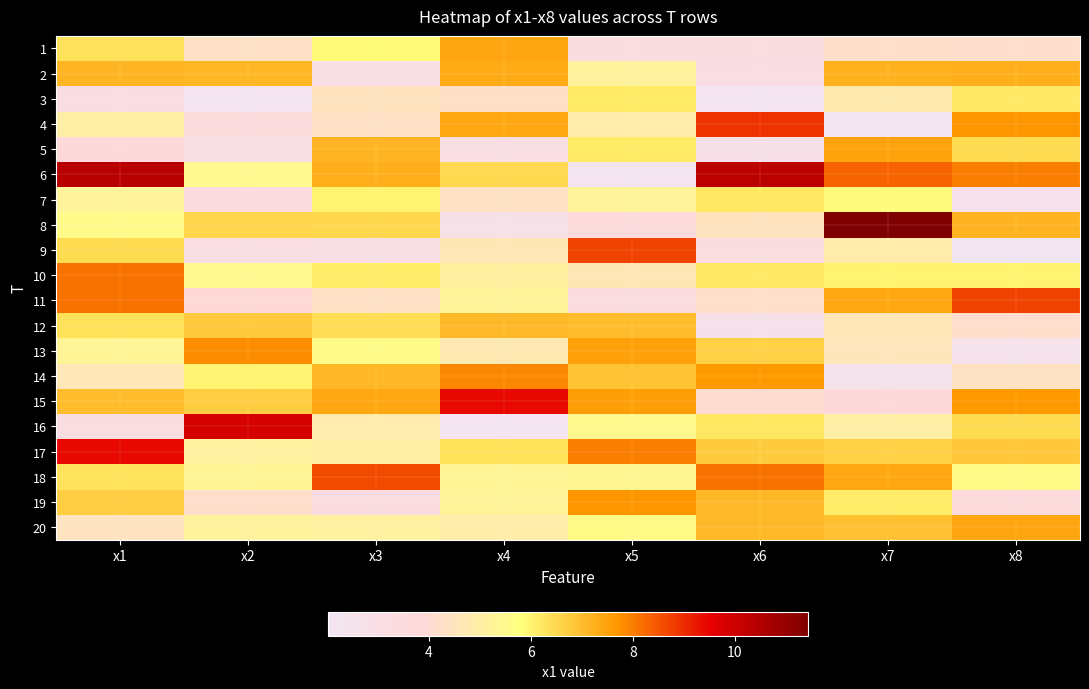

Reading left to right, list all the values displayed in this chart.

1: x1=6.3	x2=4.3	x3=5.9	x4=7.4	x5=3.4	x6=3.4	x7=4.2	x8=4.2
2: x1=7.1	x2=7.1	x3=3.0	x4=7.3	x5=5.2	x6=3.2	x7=7.2	x8=7.3
3: x1=3.2	x2=2.3	x3=4.5	x4=4.3	x5=6.2	x6=2.1	x7=4.8	x8=6.2
4: x1=5.0	x2=3.6	x3=4.3	x4=7.4	x5=4.9	x6=8.9	x7=2.1	x8=7.7
5: x1=3.9	x2=3.0	x3=7.1	x4=3.1	x5=6.2	x6=2.8	x7=7.5	x8=6.4
6: x1=10.4	x2=5.5	x3=7.3	x4=6.5	x5=2.2	x6=10.3	x7=8.3	x8=8.0
7: x1=5.2	x2=3.5	x3=6.0	x4=4.3	x5=5.2	x6=6.2	x7=5.8	x8=2.6
8: x1=5.6	x2=6.6	x3=6.5	x4=2.7	x5=3.7	x6=4.5	x7=11.4	x8=7.2
9: x1=6.4	x2=3.1	x3=3.0	x4=4.6	x5=8.7	x6=3.3	x7=4.9	x8=2.0
10: x1=8.1	x2=5.5	x3=6.1	x4=5.1	x5=4.7	x6=6.2	x7=6.0	x8=6.0
11: x1=8.2	x2=4.0	x3=4.3	x4=5.3	x5=3.4	x6=4.2	x7=7.4	x8=8.7
12: x1=6.3	x2=6.8	x3=6.4	x4=7.1	x5=7.0	x6=2.6	x7=4.6	x8=4.2
13: x1=5.3	x2=7.8	x3=5.6	x4=4.7	x5=7.5	x6=6.6	x7=4.5	x8=2.5
14: x1=4.6	x2=6.0	x3=7.1	x4=7.9	x5=6.9	x6=7.7	x7=2.5	x8=4.4
15: x1=7.0	x2=6.7	x3=7.4	x4=9.4	x5=7.6	x6=4.1	x7=3.8	x8=7.7
16: x1=3.3	x2=9.8	x3=4.8	x4=2.3	x5=5.5	x6=6.2	x7=5.0	x8=6.5
17: x1=9.4	x2=5.1	x3=5.0	x4=6.4	x5=8.0	x6=6.7	x7=6.6	x8=6.8
18: x1=6.3	x2=5.3	x3=8.6	x4=5.3	x5=5.4	x6=8.1	x7=7.4	x8=5.6
19: x1=6.7	x2=4.2	x3=3.3	x4=5.2	x5=7.7	x6=7.1	x7=6.1	x8=3.6
20: x1=4.4	x2=5.2	x3=5.1	x4=4.9	x5=5.7	x6=7.1	x7=6.9	x8=7.4